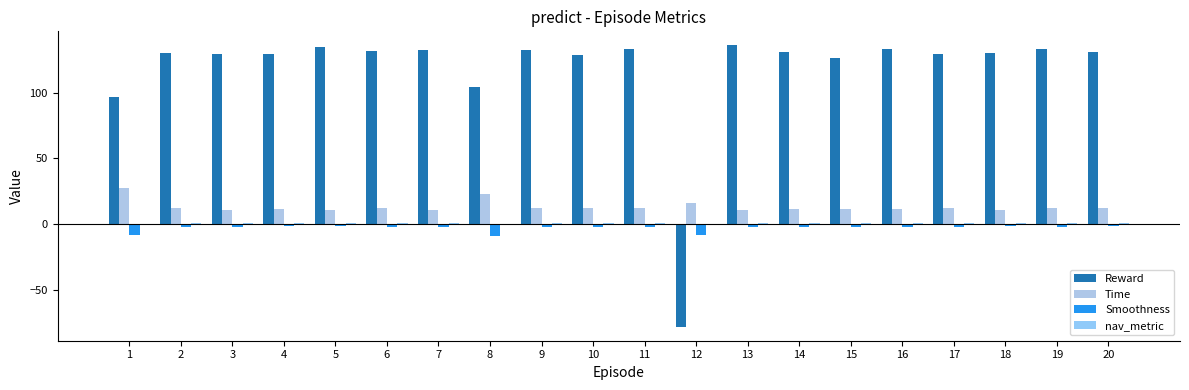

How many groups of bars are there?

20